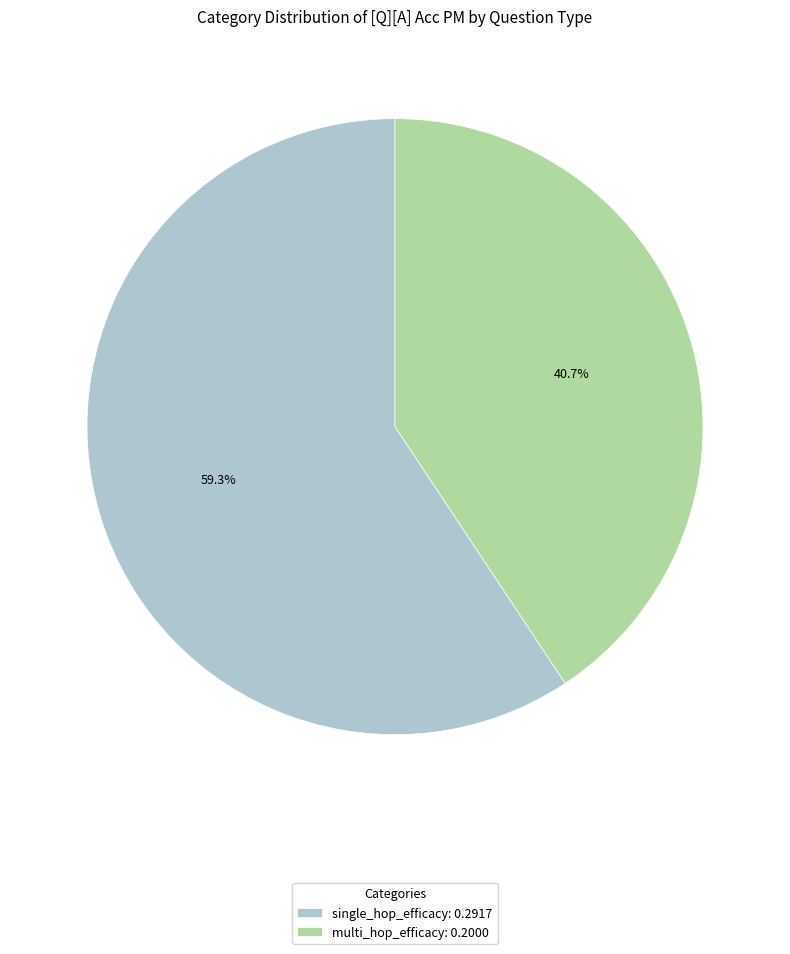

Is it true that multi_hop_efficacy is 41% of the pie?

True